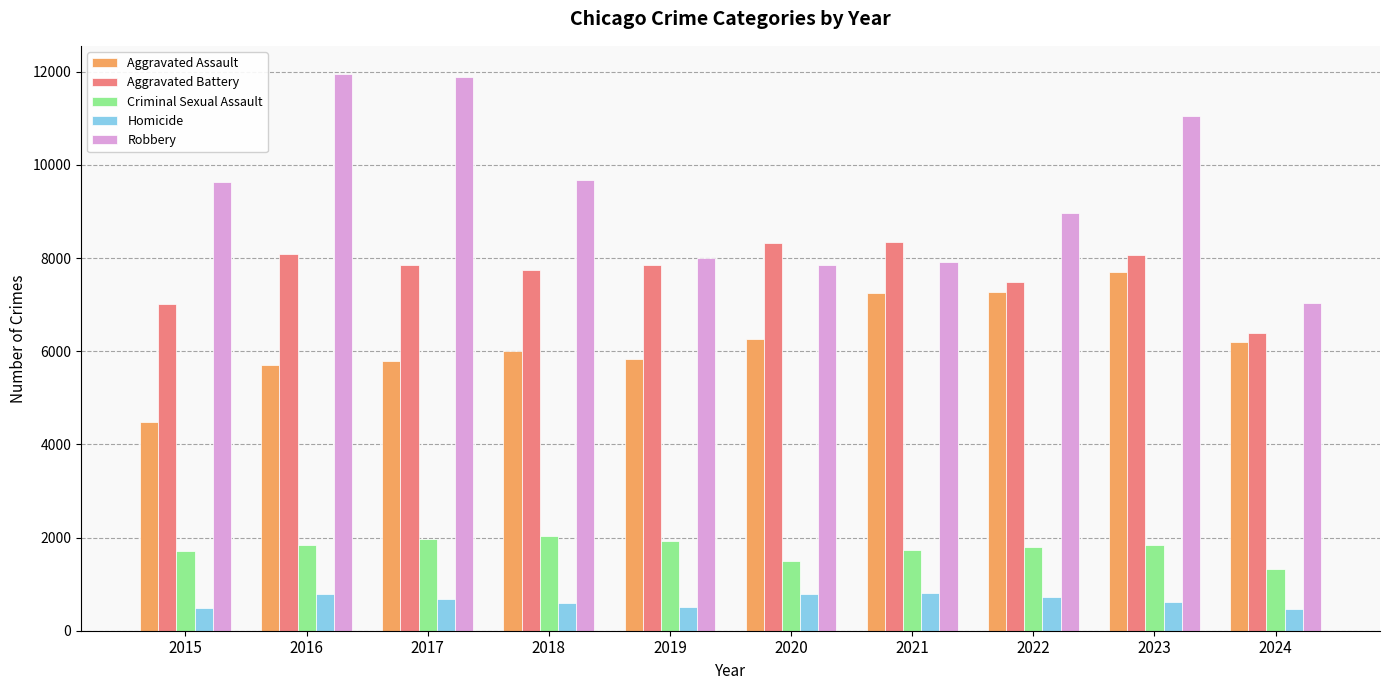

Which series changed the most between 2016 and 2022?

Robbery